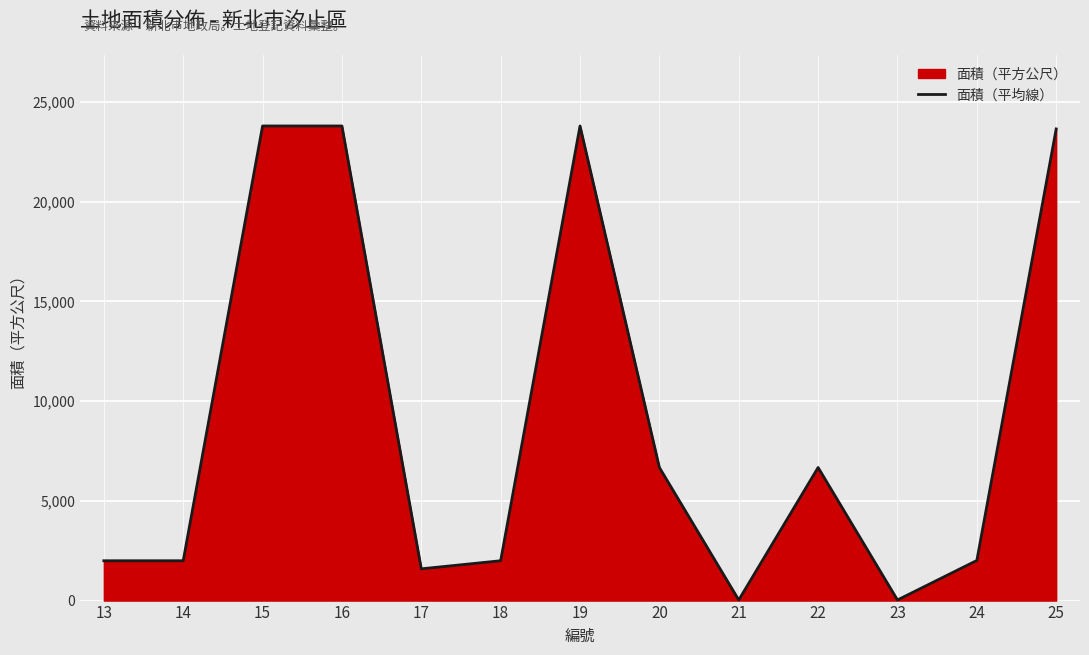

How many interior local valleys (lower than both neighbors) does the data have?

3